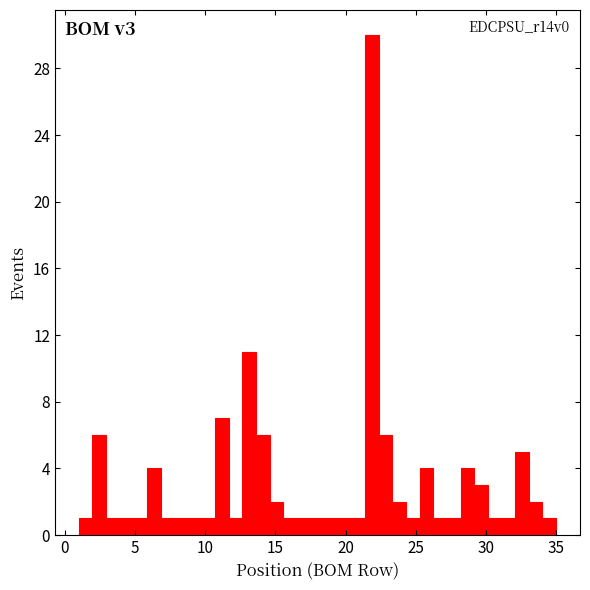

Read against the x-axis, roughly where is the centre of the tallest bar?

22.0